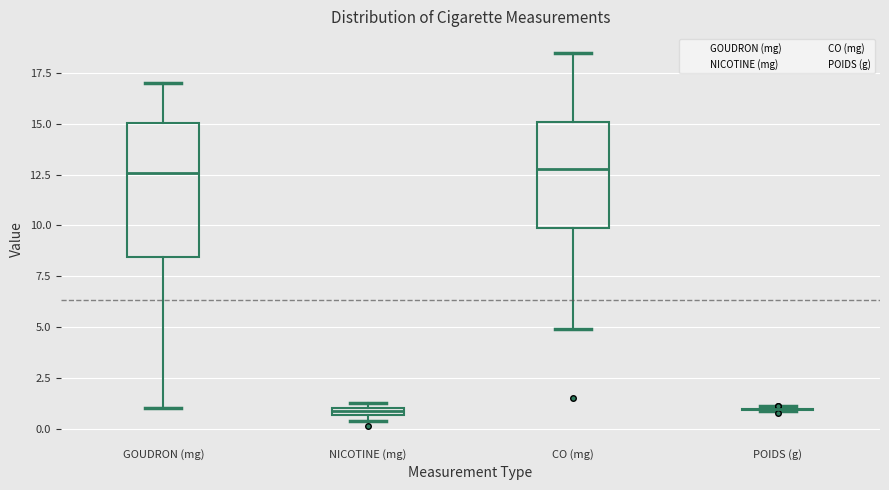

Comparing the boxes themselves (not the whiskers), which one is the tallest?

GOUDRON (mg)